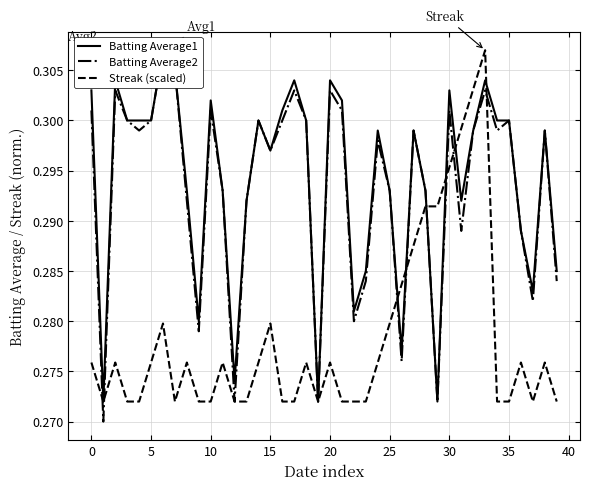

What is the total value across all series at 5?

0.9